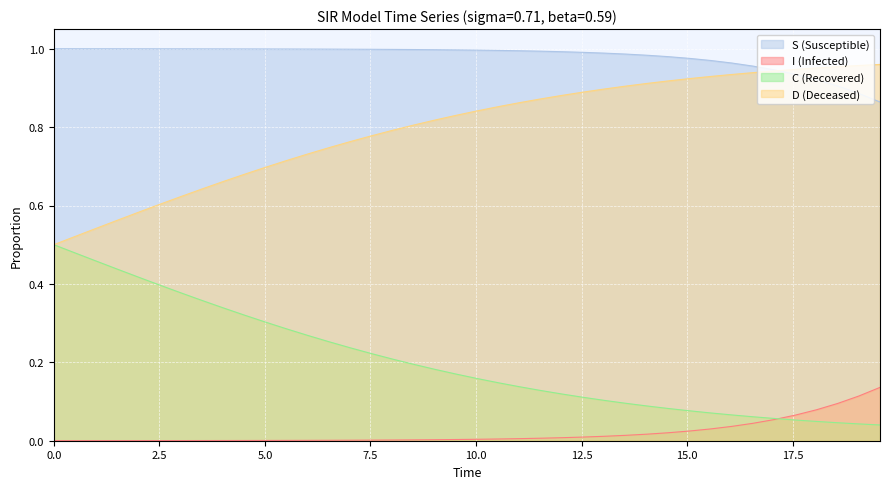

Reading left to right, transcribe all the data shown in this chart.

S: 1.0	1.0	1.0	1.0	1.0	1.0	1.0	1.0	1.0	1.0	1.0	1.0	1.0	1.0	1.0	1.0	1.0	1.0	1.0	1.0	1.0	1.0	1.0	1.0	1.0	1.0	1.0	1.0	1.0	1.0	1.0	1.0	1.0	1.0	0.9	0.9	0.9	0.9	0.9	0.9
I: 0.0	0.0	0.0	0.0	0.0	0.0	0.0	0.0	0.0	0.0	0.0	0.0	0.0	0.0	0.0	0.0	0.0	0.0	0.0	0.0	0.0	0.0	0.0	0.0	0.0	0.0	0.0	0.0	0.0	0.0	0.0	0.0	0.0	0.0	0.1	0.1	0.1	0.1	0.1	0.1
C: 0.5	0.5	0.5	0.4	0.4	0.4	0.4	0.4	0.3	0.3	0.3	0.3	0.3	0.3	0.2	0.2	0.2	0.2	0.2	0.2	0.2	0.1	0.1	0.1	0.1	0.1	0.1	0.1	0.1	0.1	0.1	0.1	0.1	0.1	0.1	0.1	0.0	0.0	0.0	0.0
D: 0.5	0.5	0.5	0.6	0.6	0.6	0.6	0.6	0.7	0.7	0.7	0.7	0.7	0.7	0.8	0.8	0.8	0.8	0.8	0.8	0.8	0.9	0.9	0.9	0.9	0.9	0.9	0.9	0.9	0.9	0.9	0.9	0.9	0.9	0.9	0.9	1.0	1.0	1.0	1.0